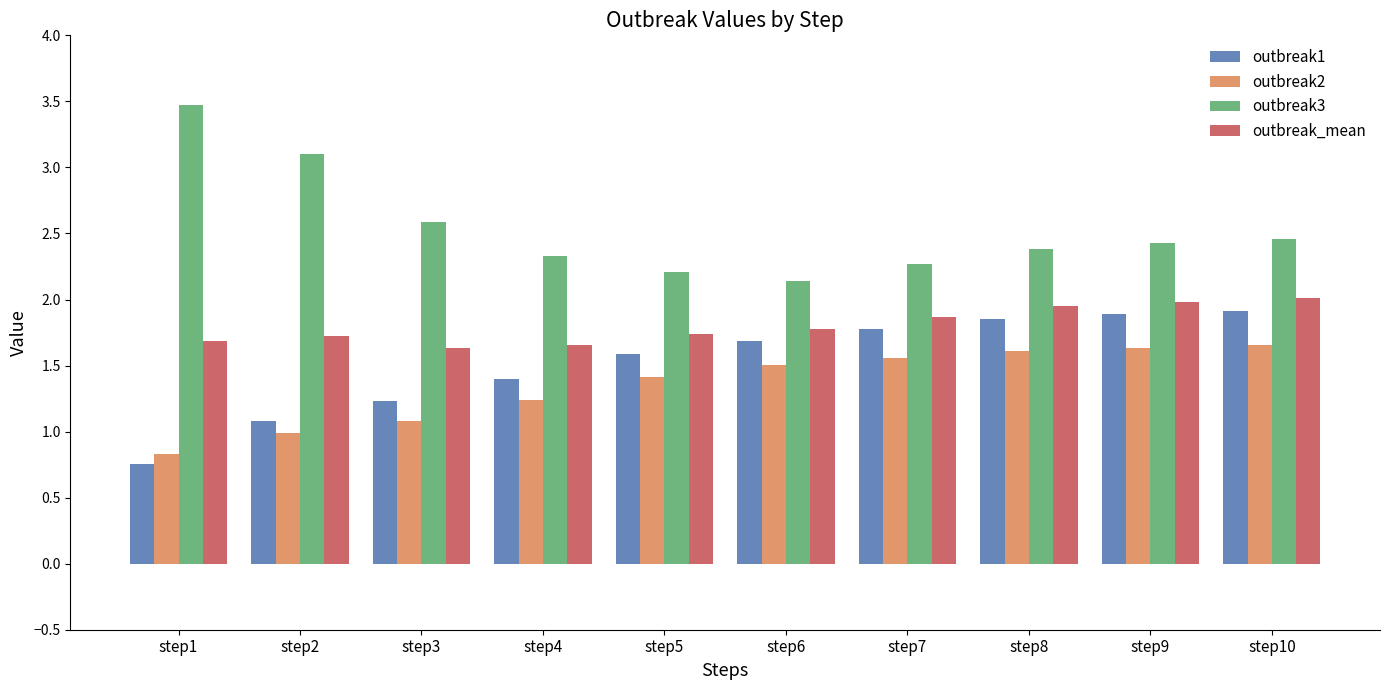

Which category has the highest value in the outbreak3 series?

step1